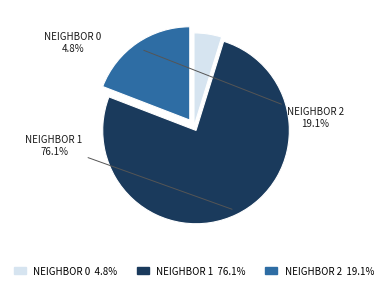

Does any single category account for the majority?

Yes